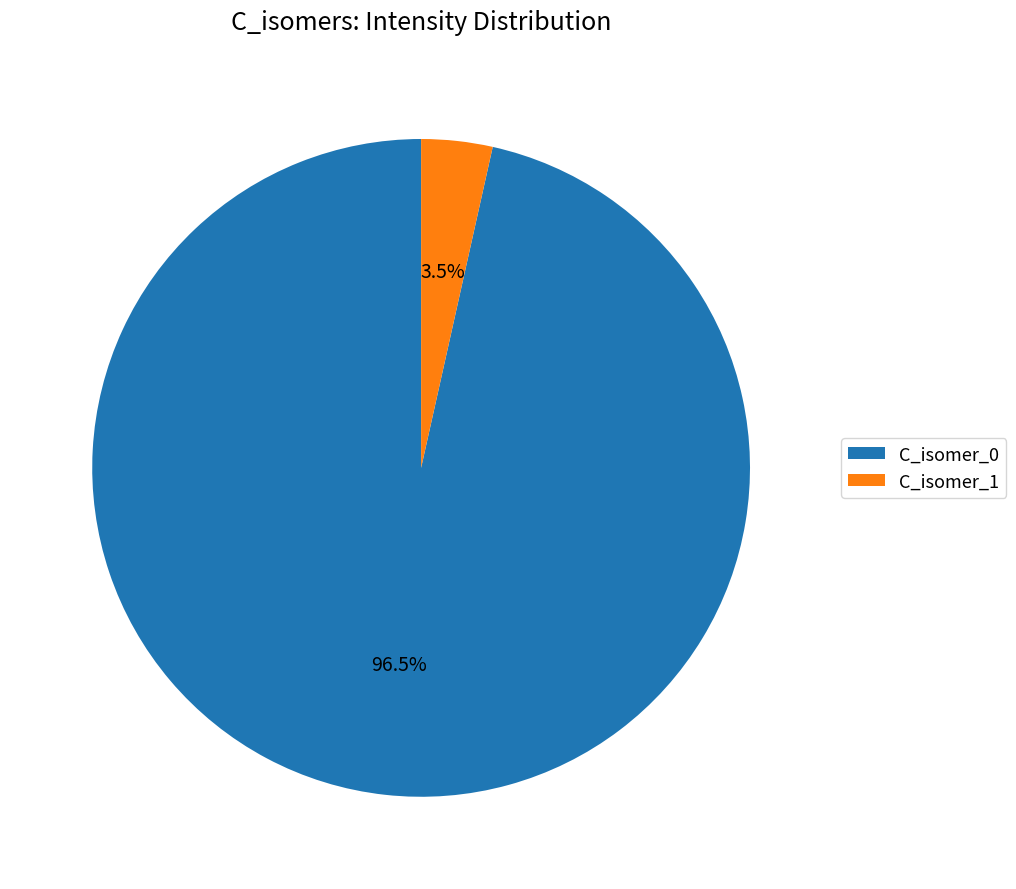

Rank the categories by value from highest to lowest.

C_isomer_0, C_isomer_1